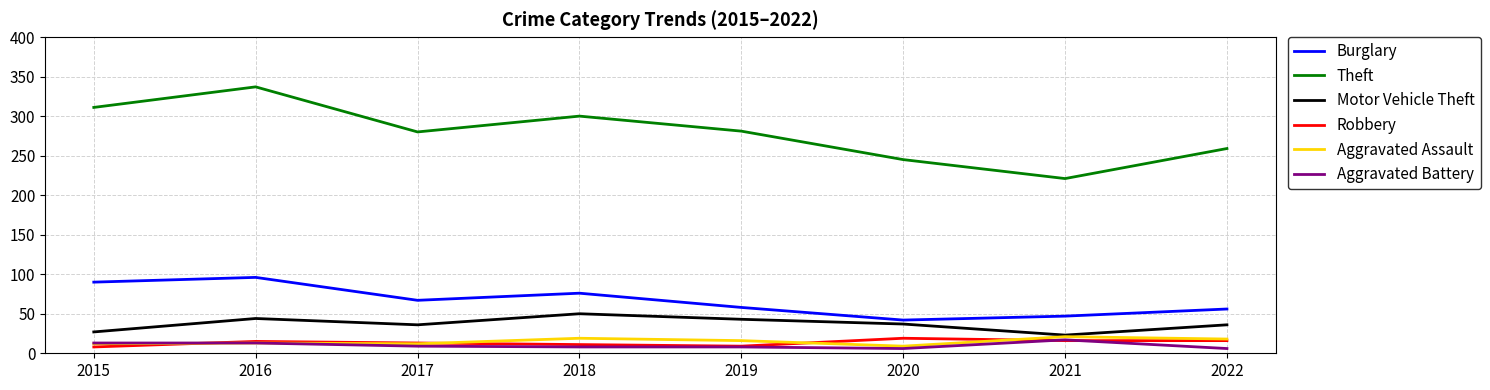

True or false: Theft and Motor Vehicle Theft cross at least once.

False